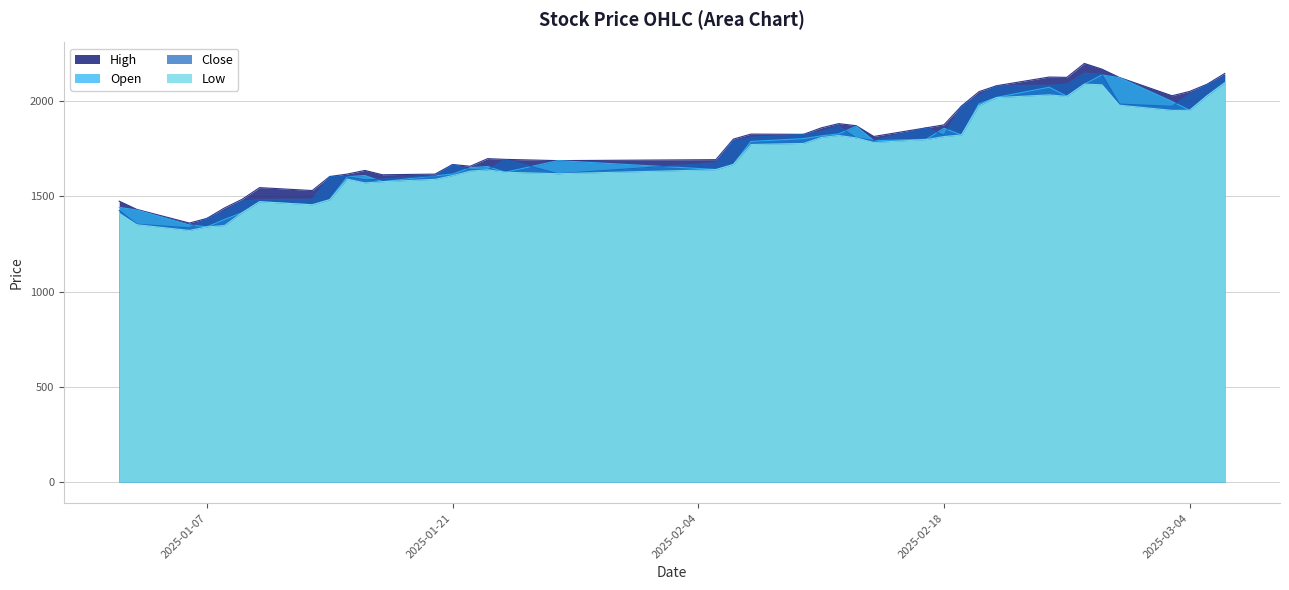

How many data points in open are less than 1787?

20